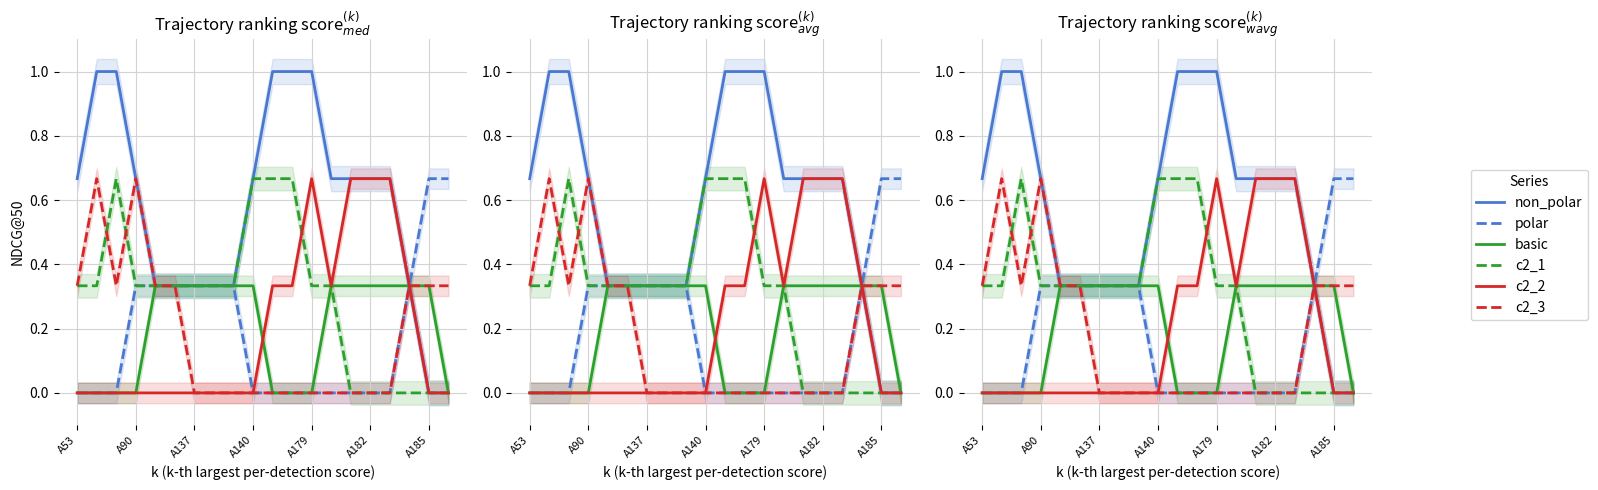

True or false: c2_2 and c2_3 cross at least once.

False